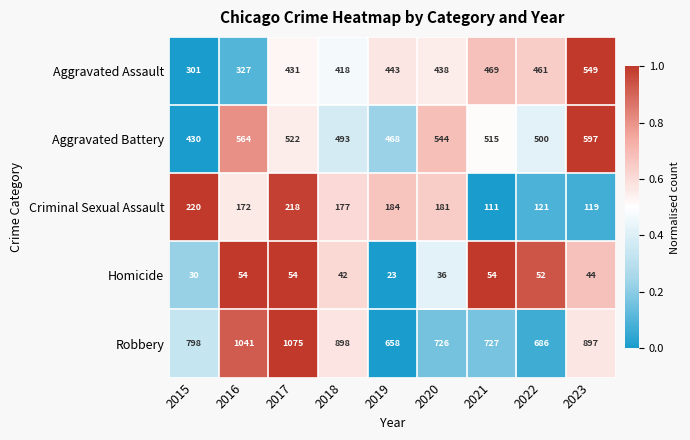

Rank the series by their maximum value, from highest to lowest.

Robbery, Aggravated Battery, Aggravated Assault, Criminal Sexual Assault, Homicide